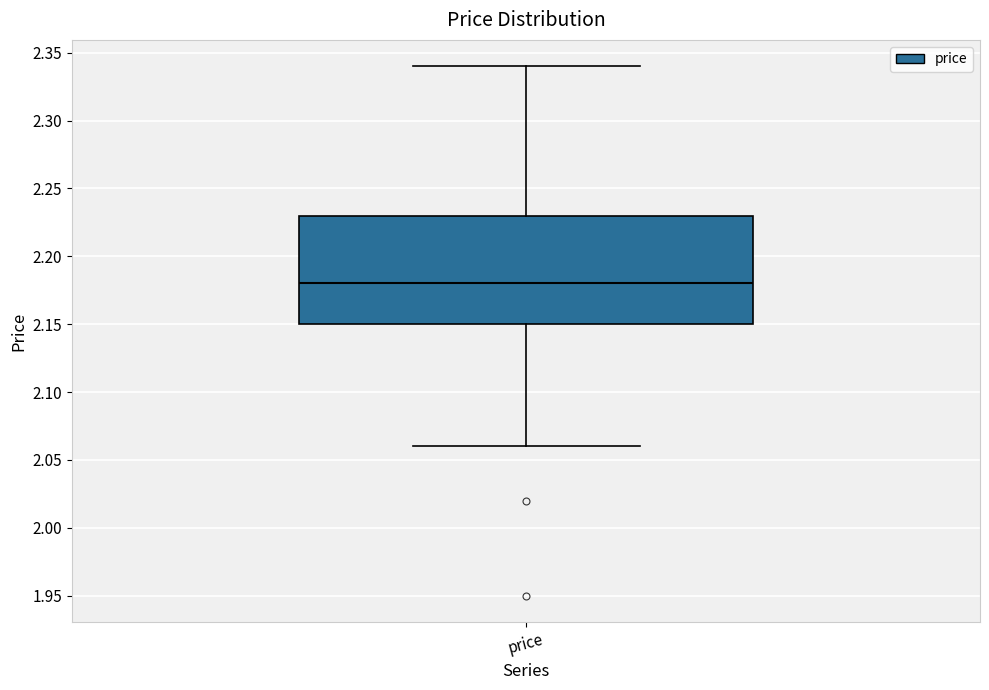

Where is the upper edge of the box for price on the y-axis? The values are not printed on the chart, so give them approximately, as read against the axis.

2.23